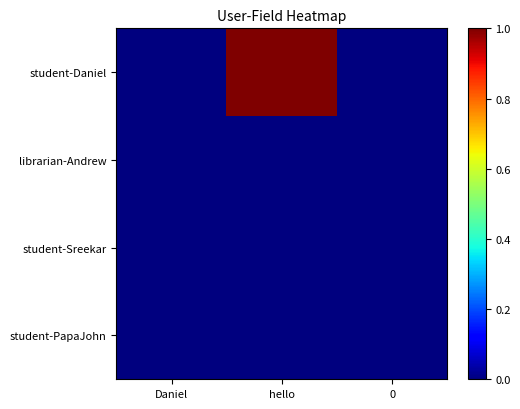

Reading right to left, list all the values displayed in this chart.

student-Daniel: 0=0	hello=1	Daniel=0
librarian-Andrew: 0=0	hello=0	Daniel=0
student-Sreekar: 0=0	hello=0	Daniel=0
student-PapaJohn: 0=0	hello=0	Daniel=0